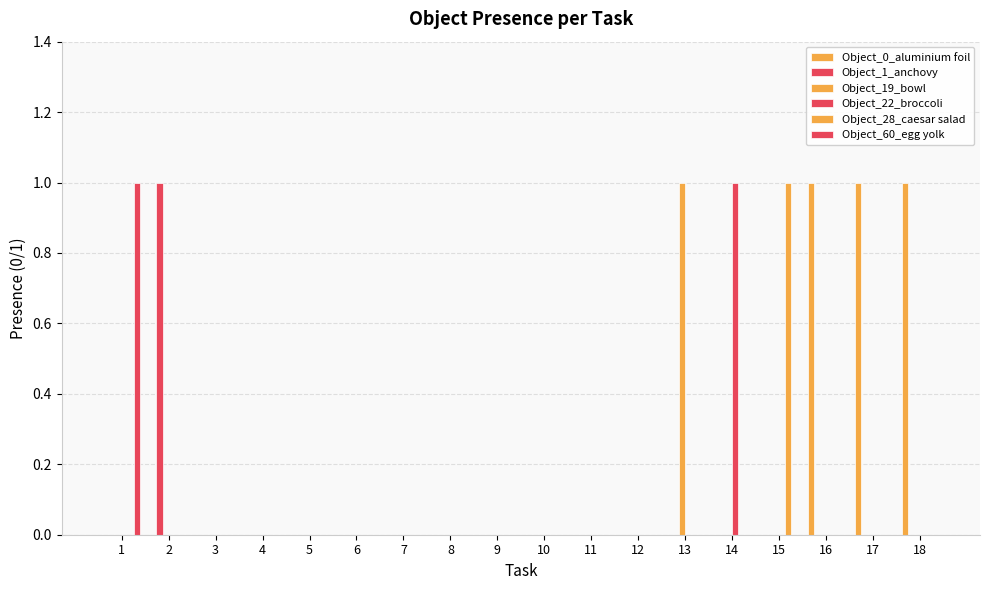

Does the chart contain stacked bars?

No